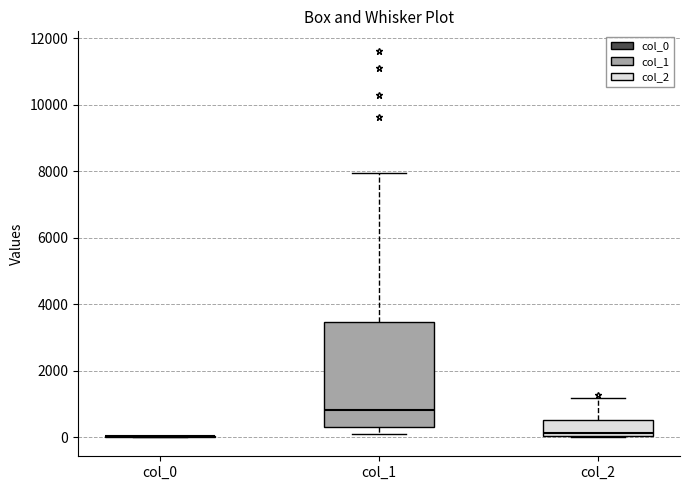

Which box is the tallest, from its lower edge to its upper edge?

col_1